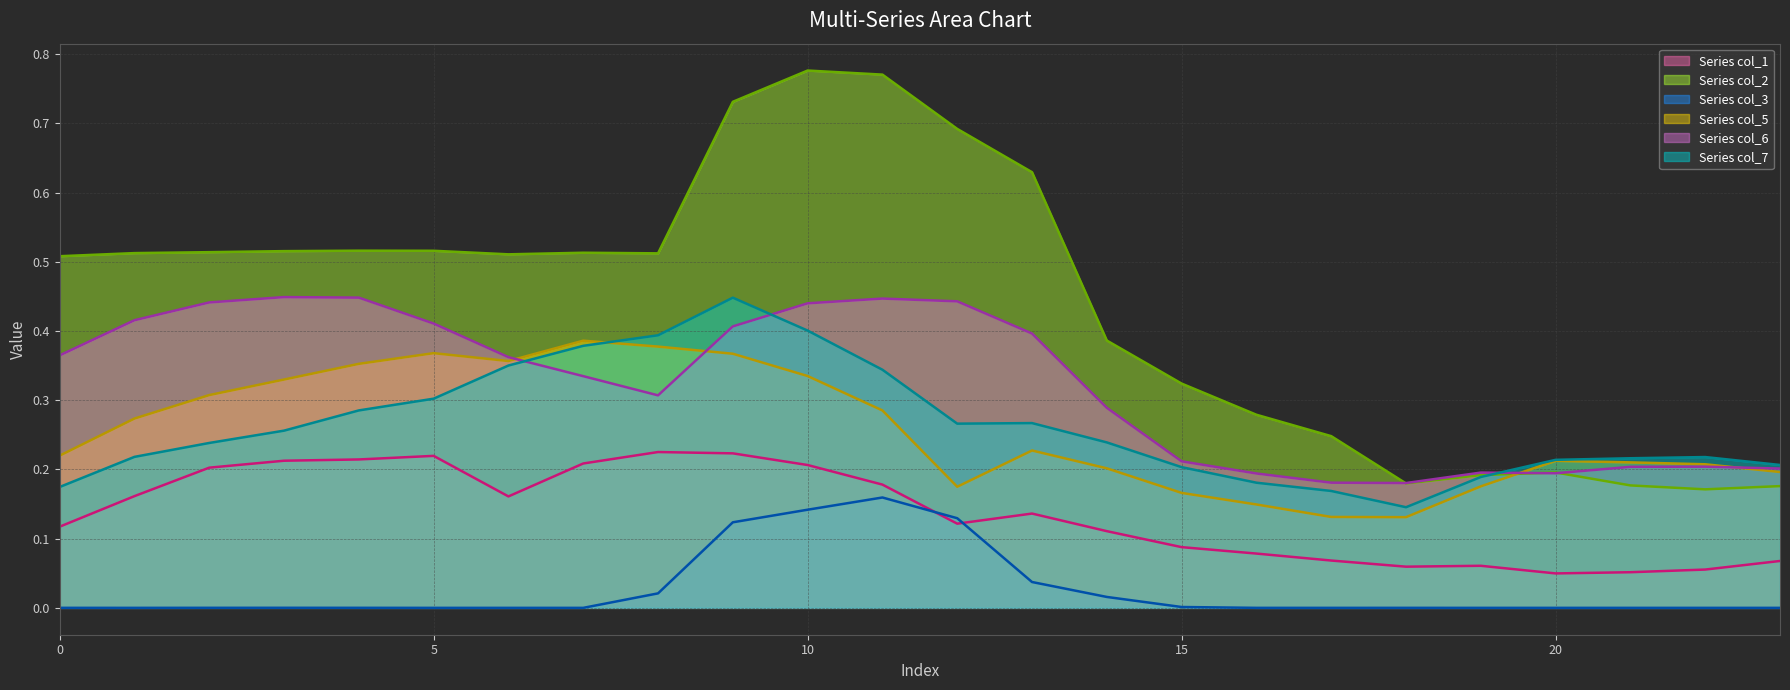

Which category has the highest value across all series?

10